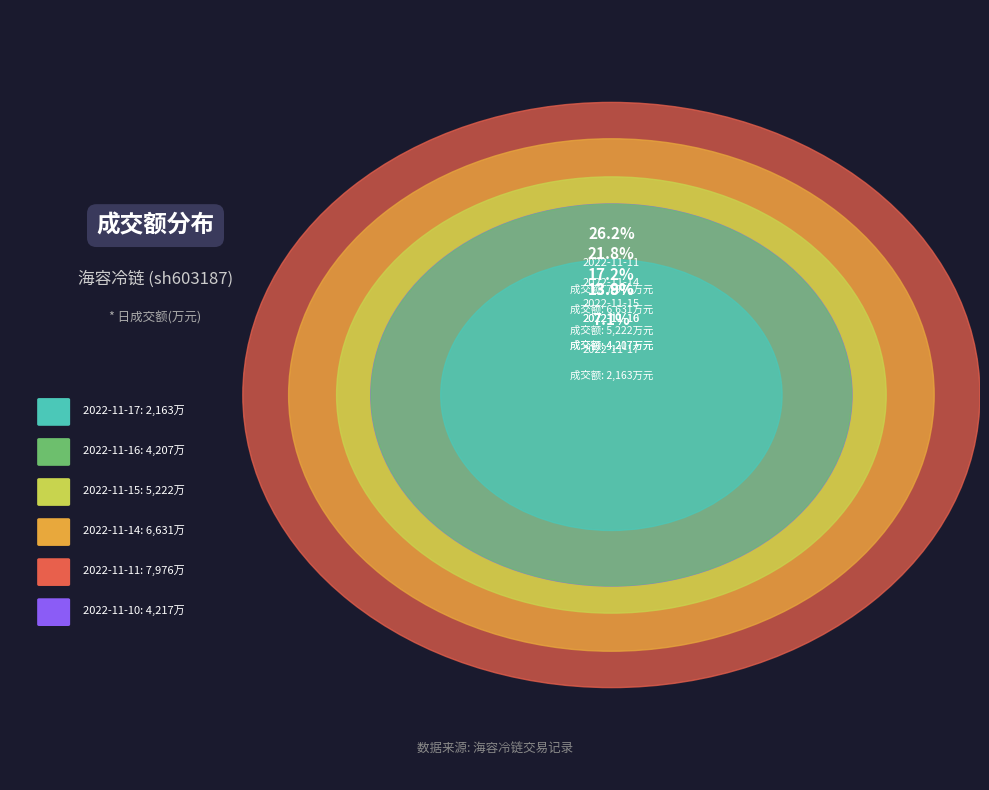

Which has a higher value, 2022-11-17 or 2022-11-16?

2022-11-16